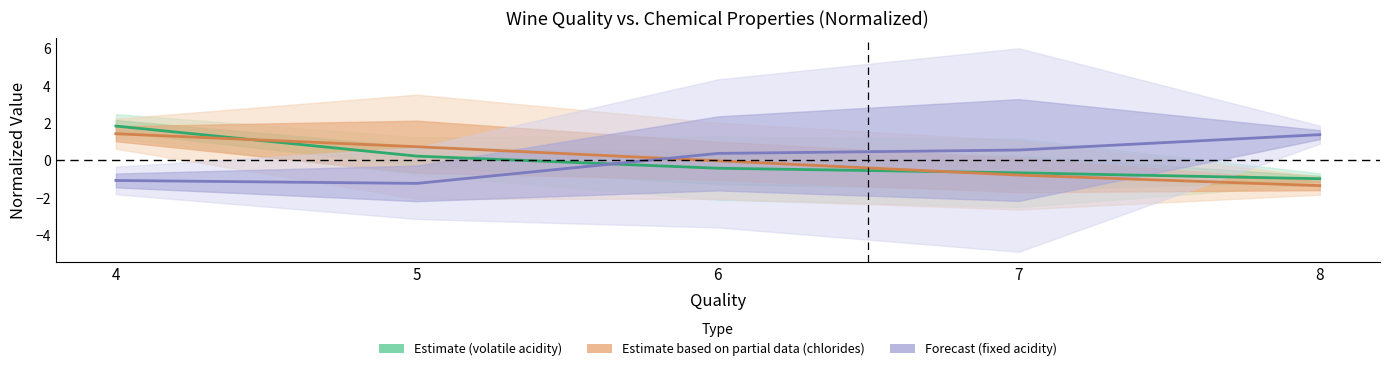

True or false: Estimate based on partial data (chlorides) and Estimate (volatile acidity) cross at least once.

True